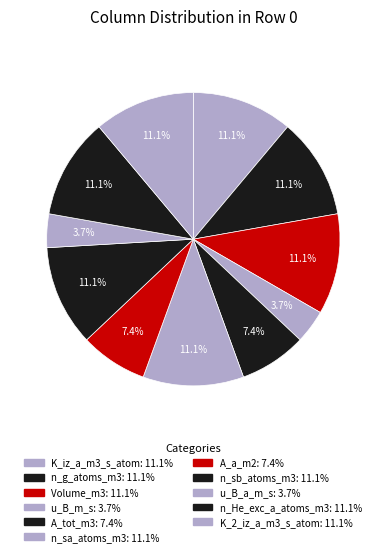

How many segments does this pie chart have?

11